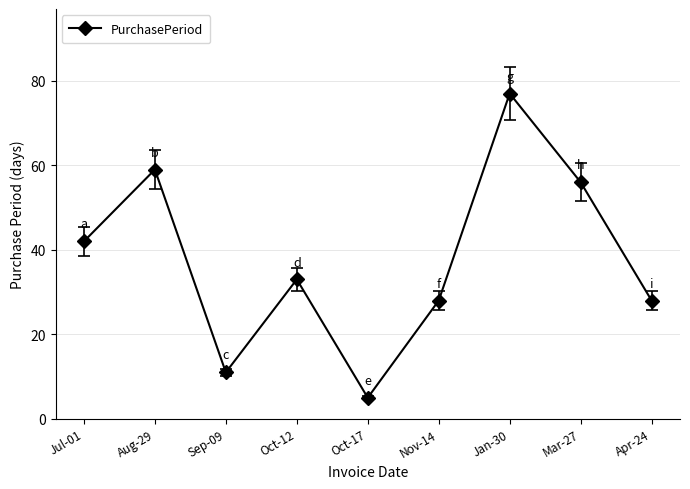

True or false: there are more than 0 points higher than both neighbors.

True